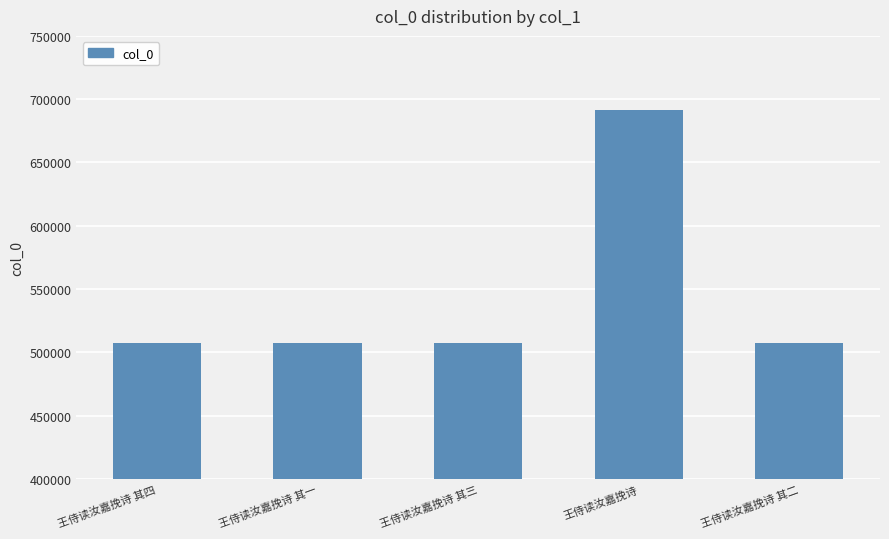

What is the smallest value displayed?

507684